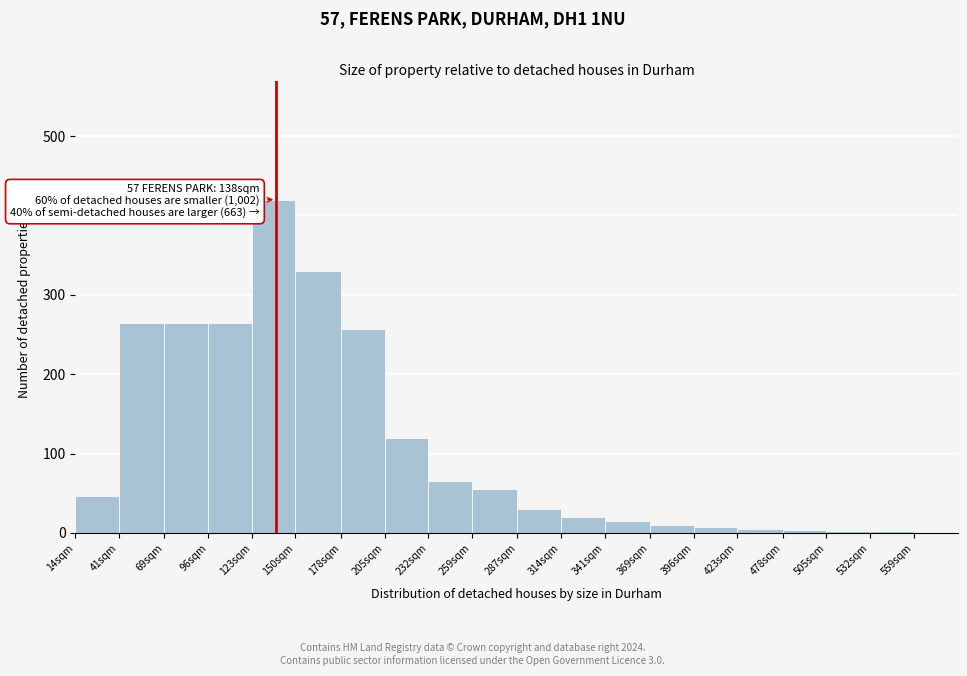

Which has a higher value, 41sqm or 232sqm?

41sqm